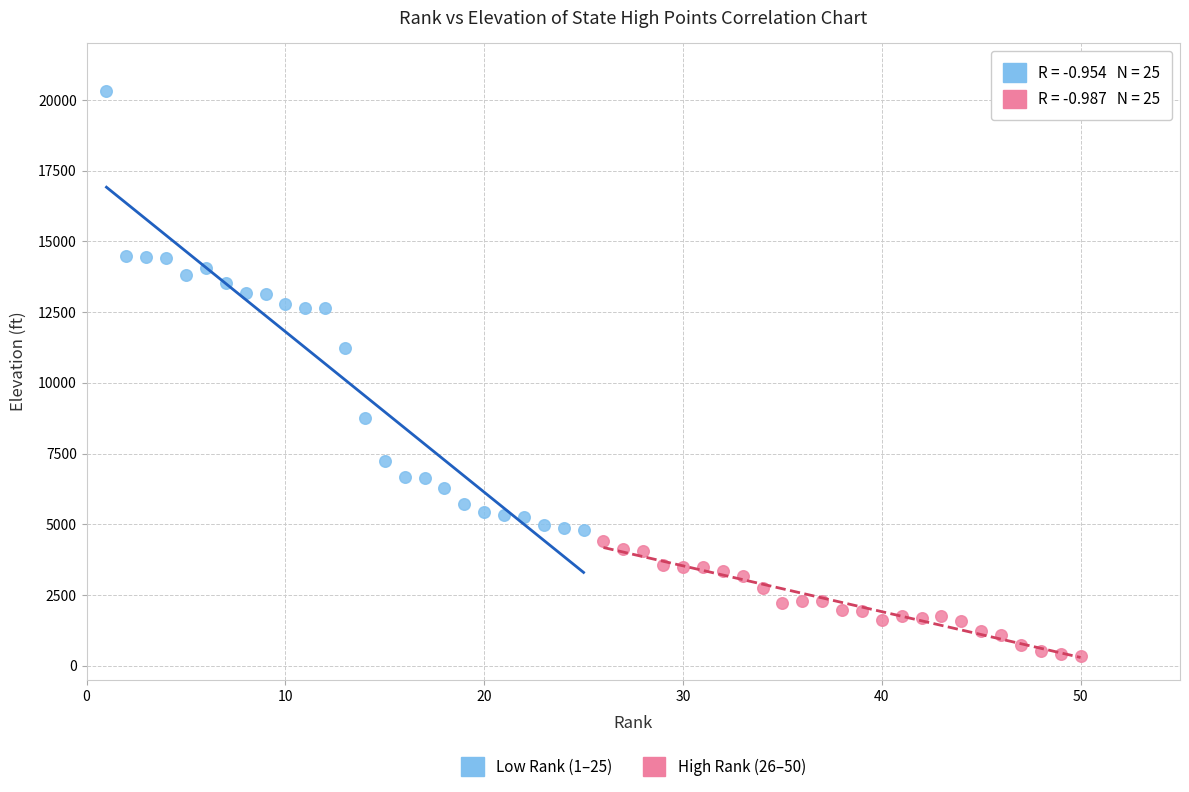

Which series has the widest spread of Y values?

Low Rank (1–25)